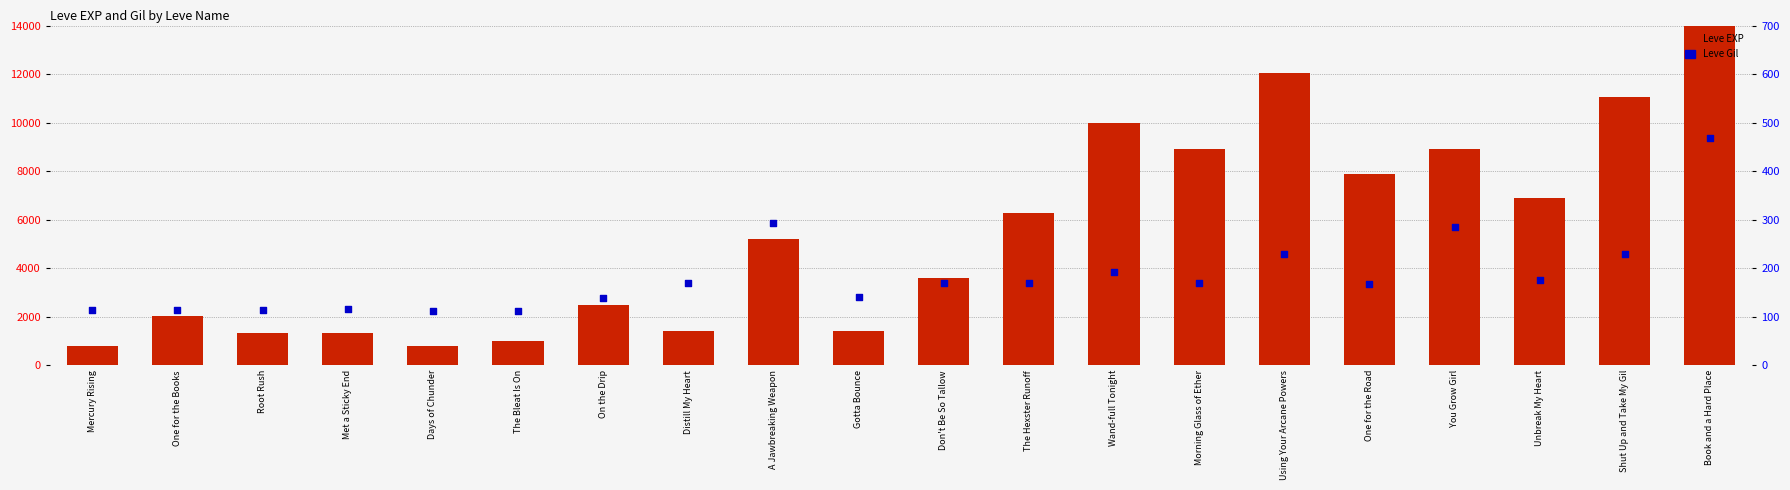

What are all the series names shown in the legend?

Leve EXP, Leve Gil